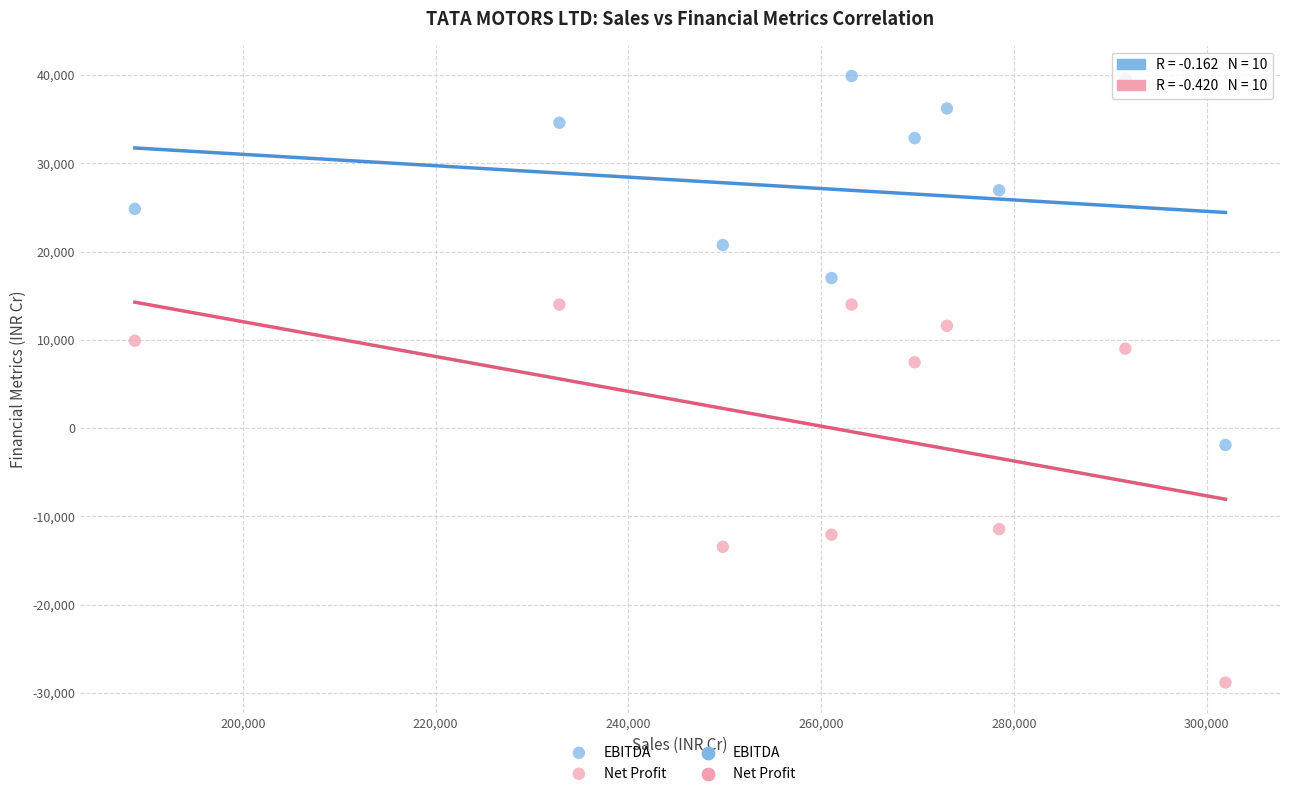

Which series contains the lowest Y value?

Net Profit